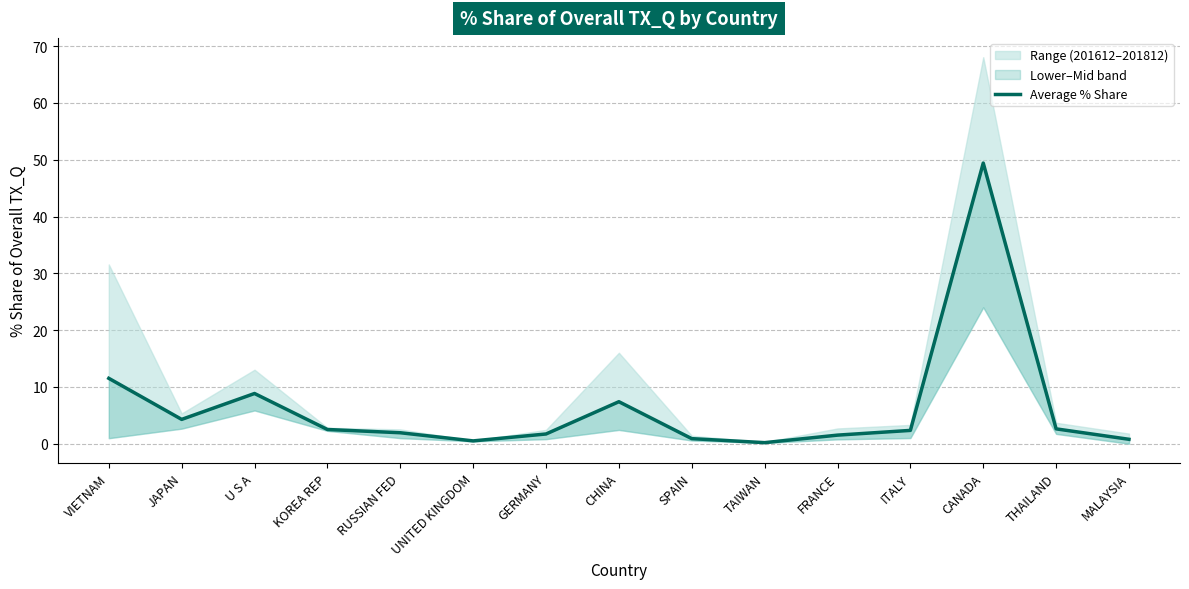

True or false: the data shows 10.7 at CHINA.

False